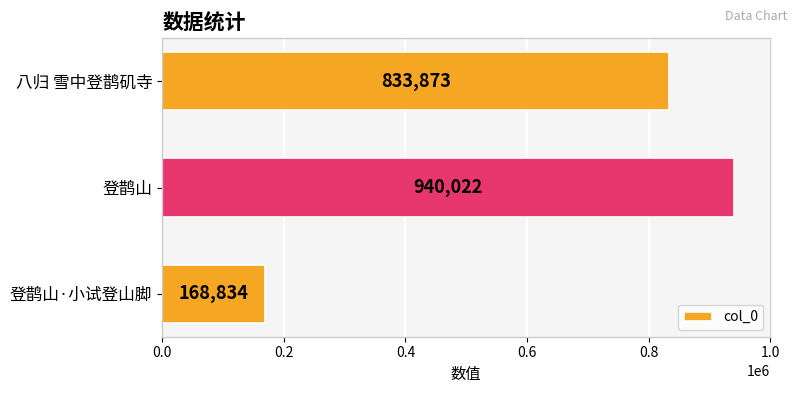

The chart shows a value of 1501124 at 登鹊山. True or false?

False